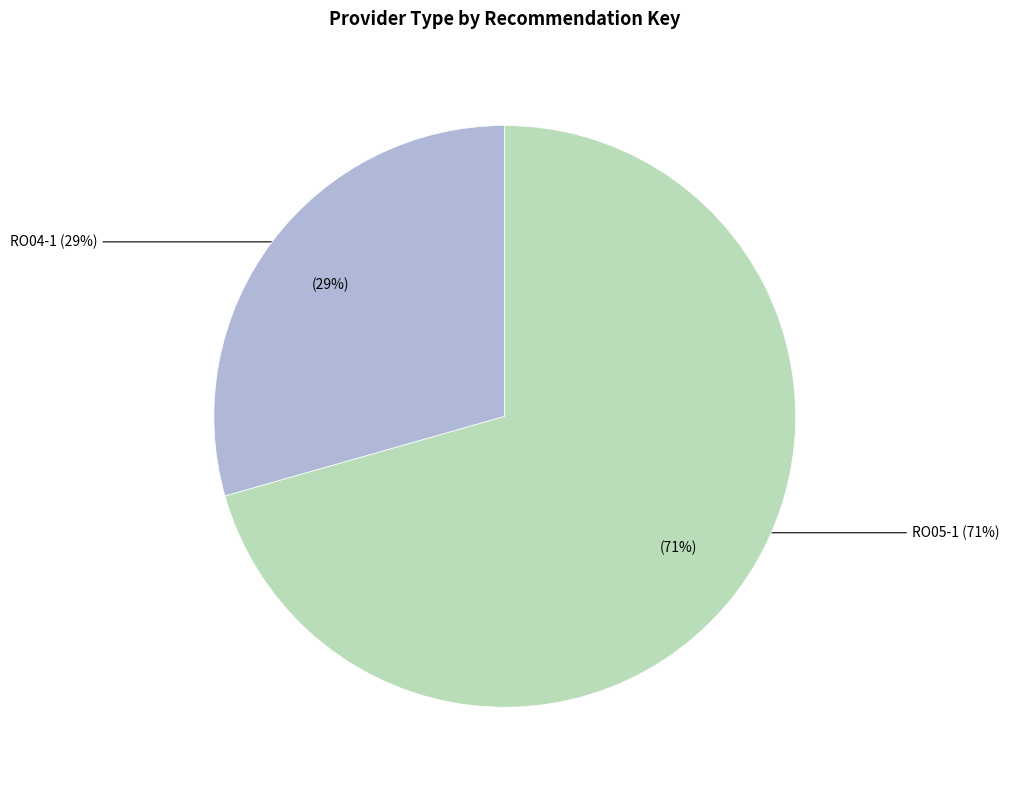

Is the sum of RO04-1 and RO05-1 greater than half?

Yes